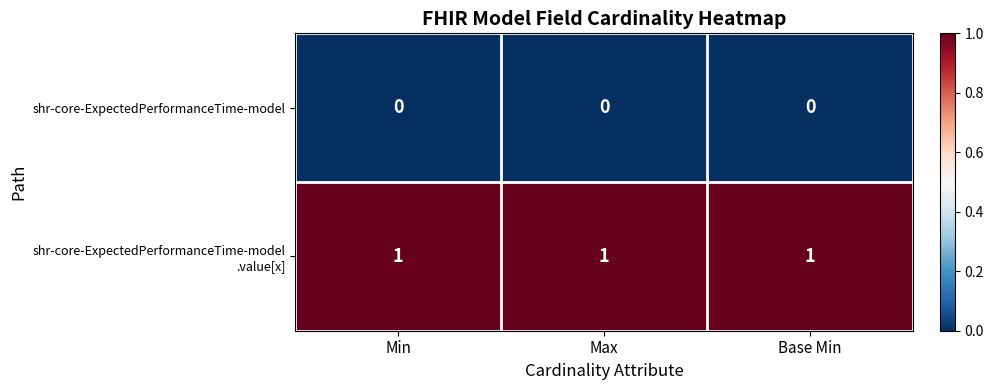

The shr-core-ExpectedPerformanceTime-model series shows 0 at Base Min. True or false?

True